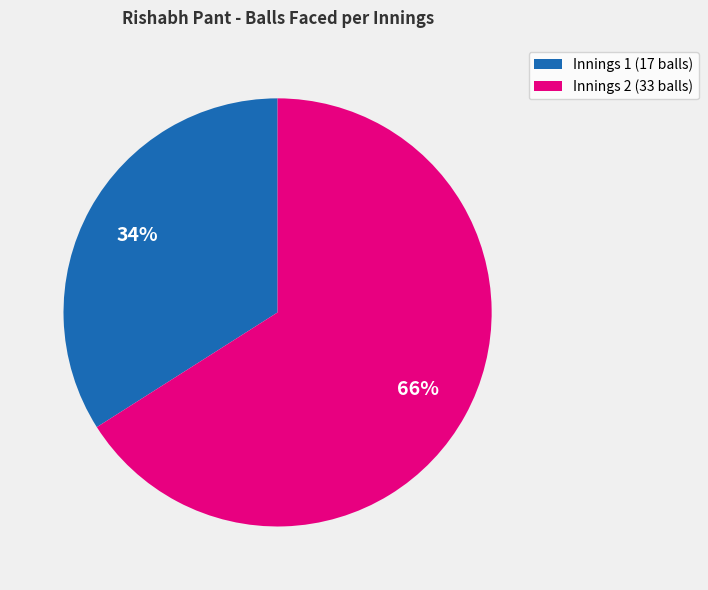

To the nearest percent, what is the average slice percentage?

50%